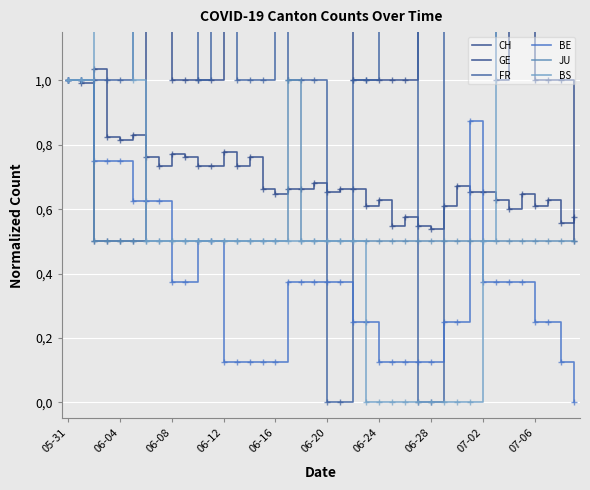

Which series changed the most between 06-12 and 18?

GE